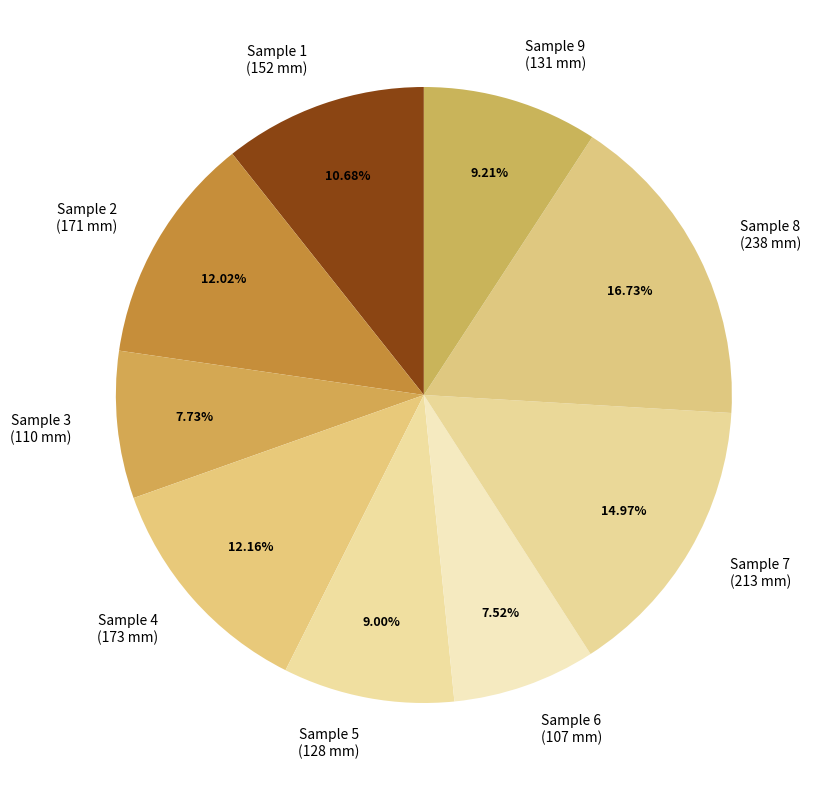

Is Sample 7 the majority of the pie?

No